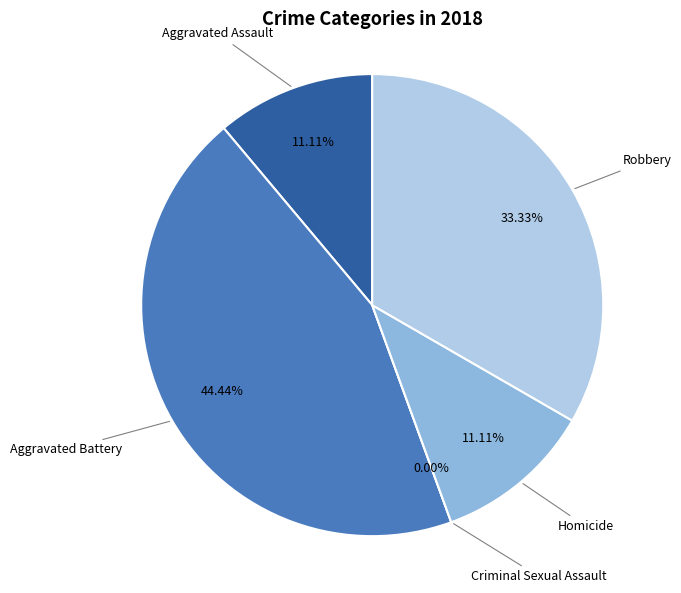

Which slice is the largest?

Aggravated Battery